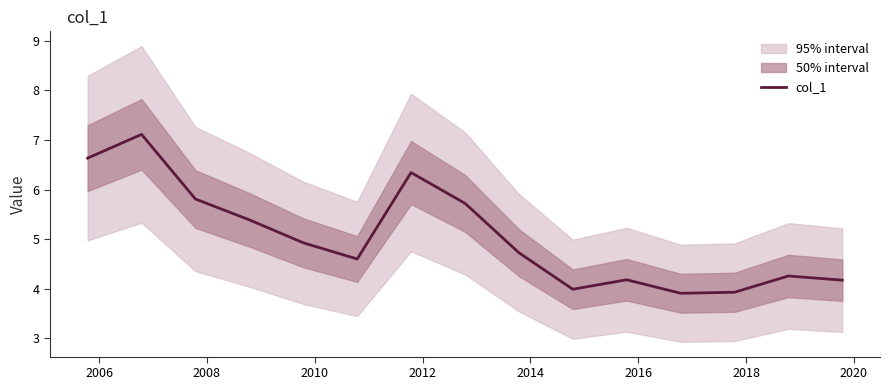

What is the minimum value for col_1?

3.9